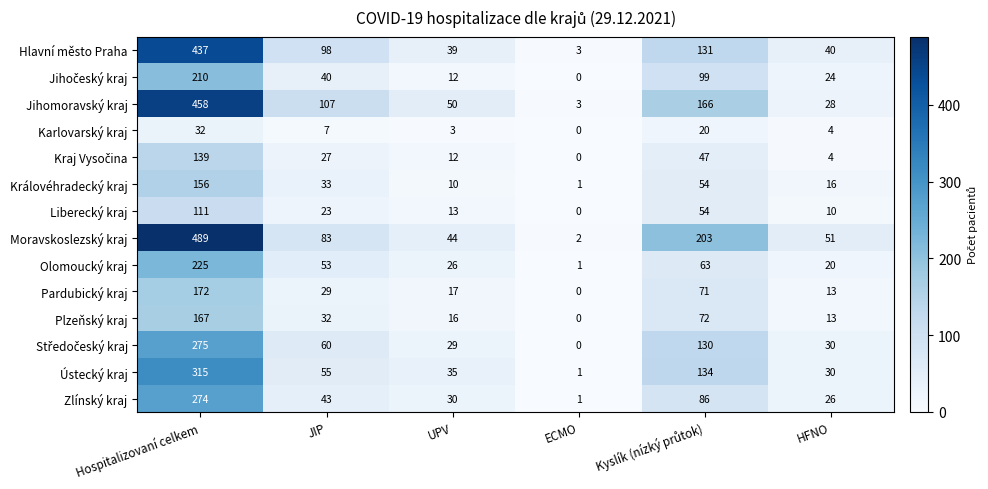

At which label does Královéhradecký kraj first exceed 33?

Hospitalizovaní celkem